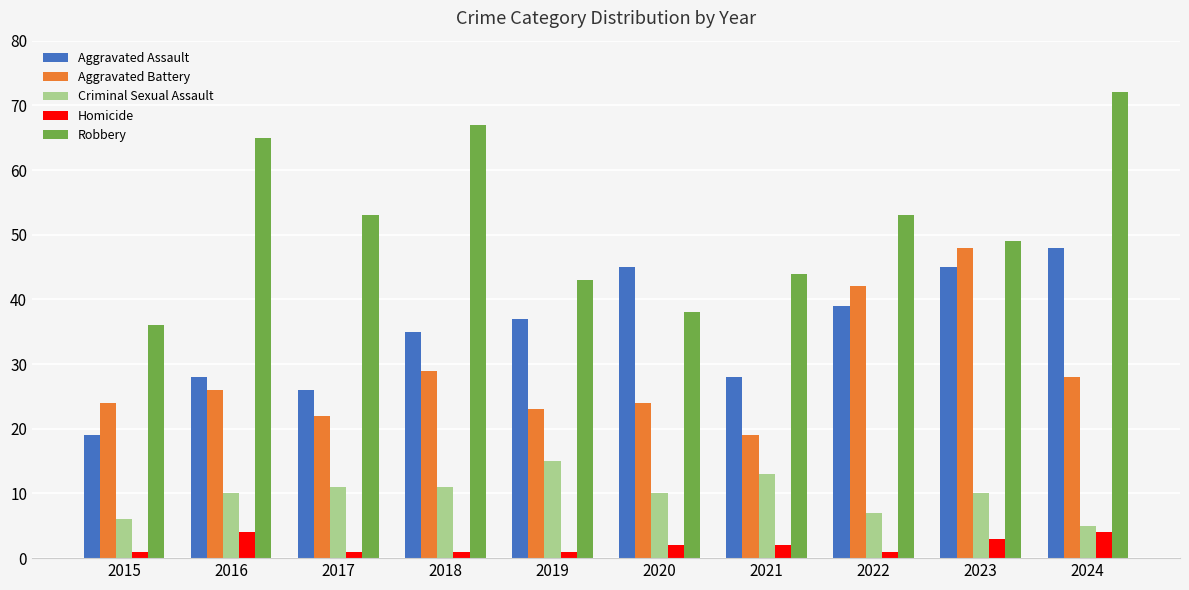

What is the average value of the Criminal Sexual Assault series?

10